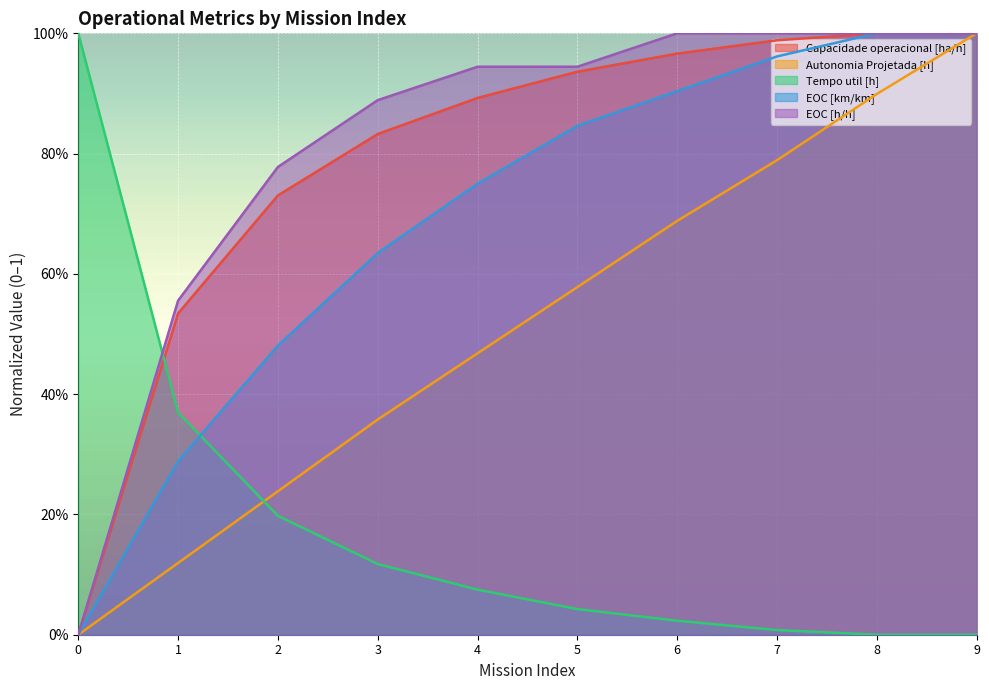

Is it true that Tempo util [h] equals 0.6 at 1?

False